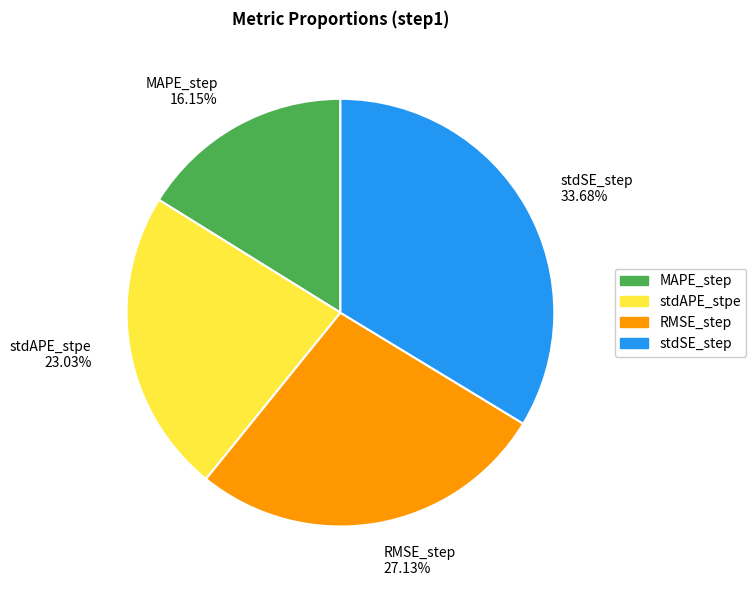

To the nearest percent, what portion does stdSE_step represent?

34%